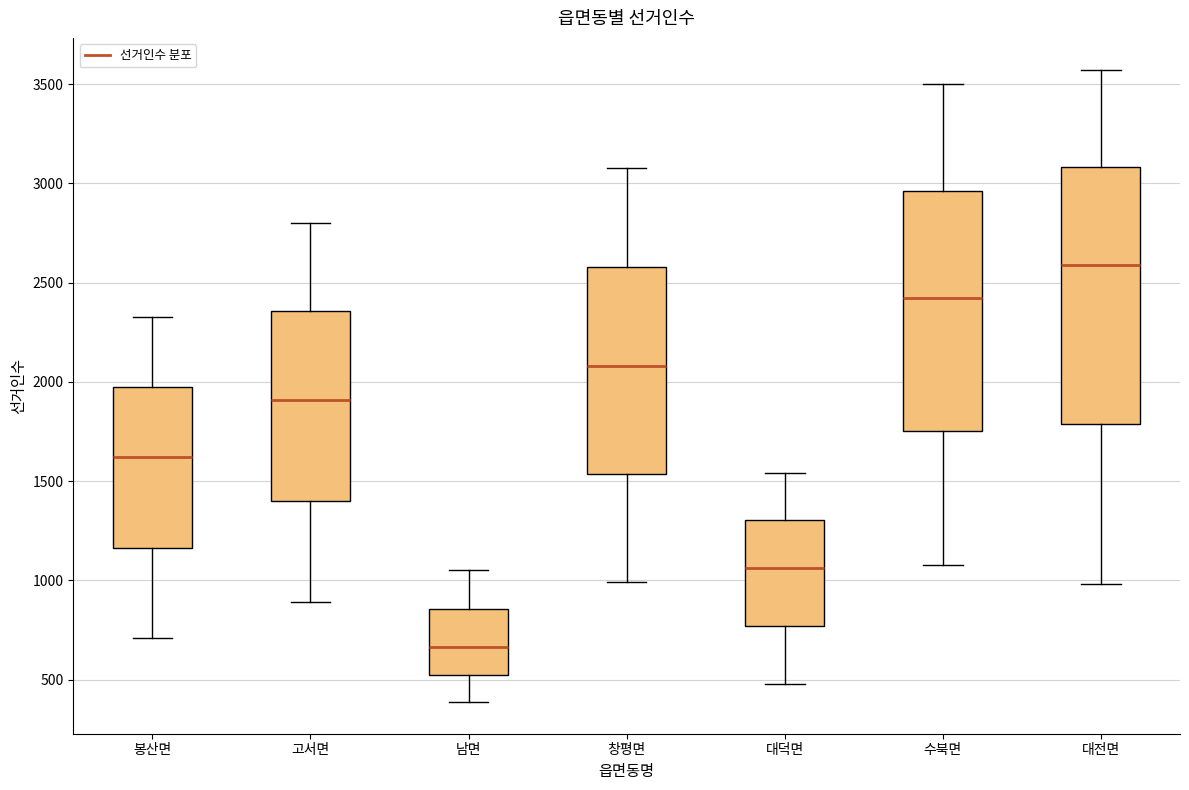

Reading left to right, transcribe this box plot: for each box, give where its median line is, the range the box spans, and where its two whiskers end, as read against the y-axis. The values are not printed on the chart, so give them approximately, as read against the axis.

봉산면: median 1600, box 1150 to 1950, whiskers 700 to 2350
고서면: median 1900, box 1400 to 2350, whiskers 900 to 2800
남면: median 650, box 550 to 850, whiskers 400 to 1050
창평면: median 2100, box 1550 to 2600, whiskers 1000 to 3100
대덕면: median 1050, box 750 to 1300, whiskers 500 to 1550
수북면: median 2400, box 1750 to 2950, whiskers 1100 to 3500
대전면: median 2600, box 1800 to 3100, whiskers 1000 to 3550